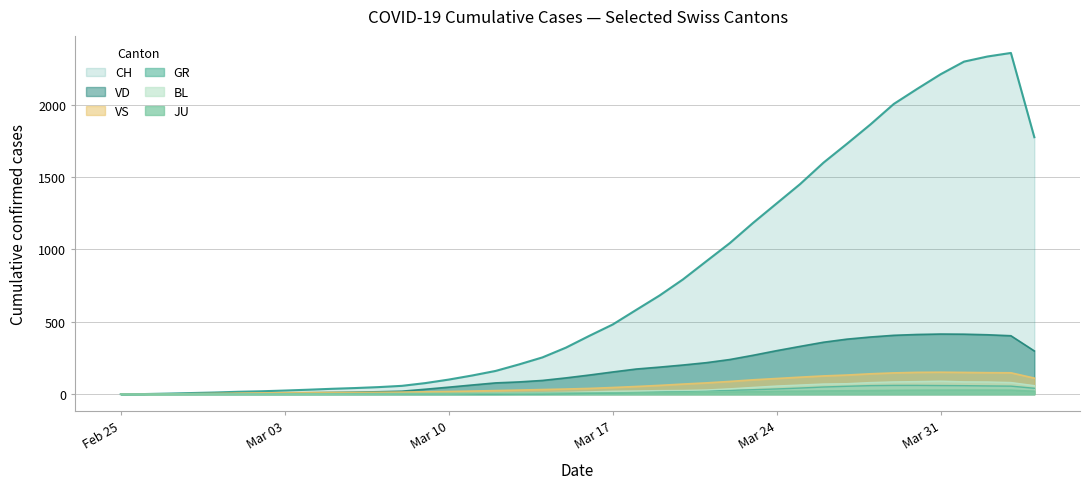

Which series has the largest total across all categories?

CH